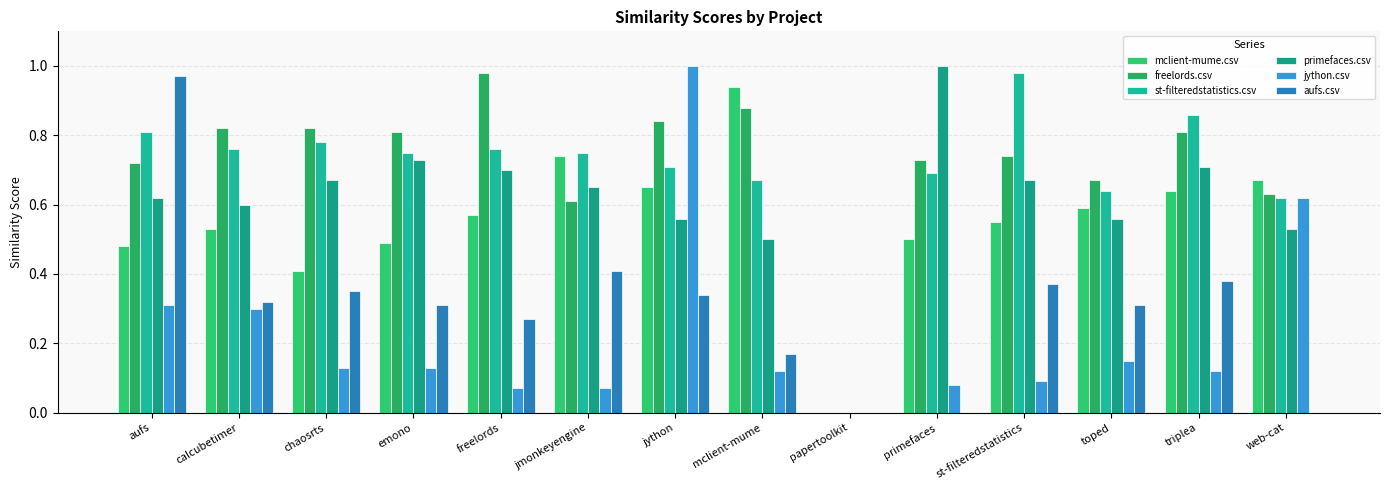

What is the label of the 1st bar from the left?

aufs